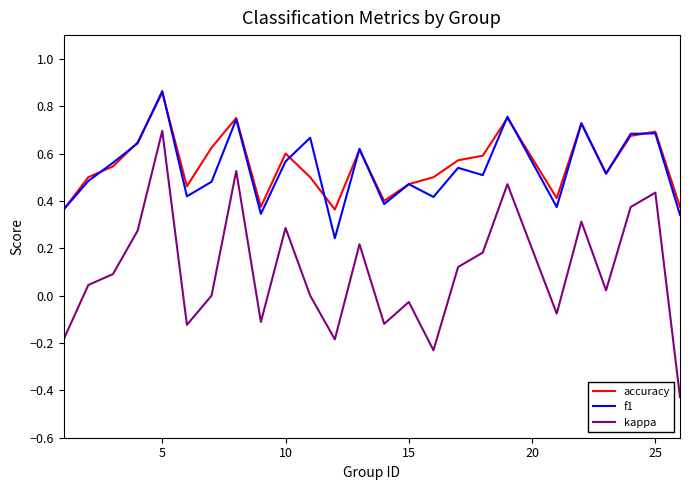

True or false: f1 and kappa intersect in this chart.

False